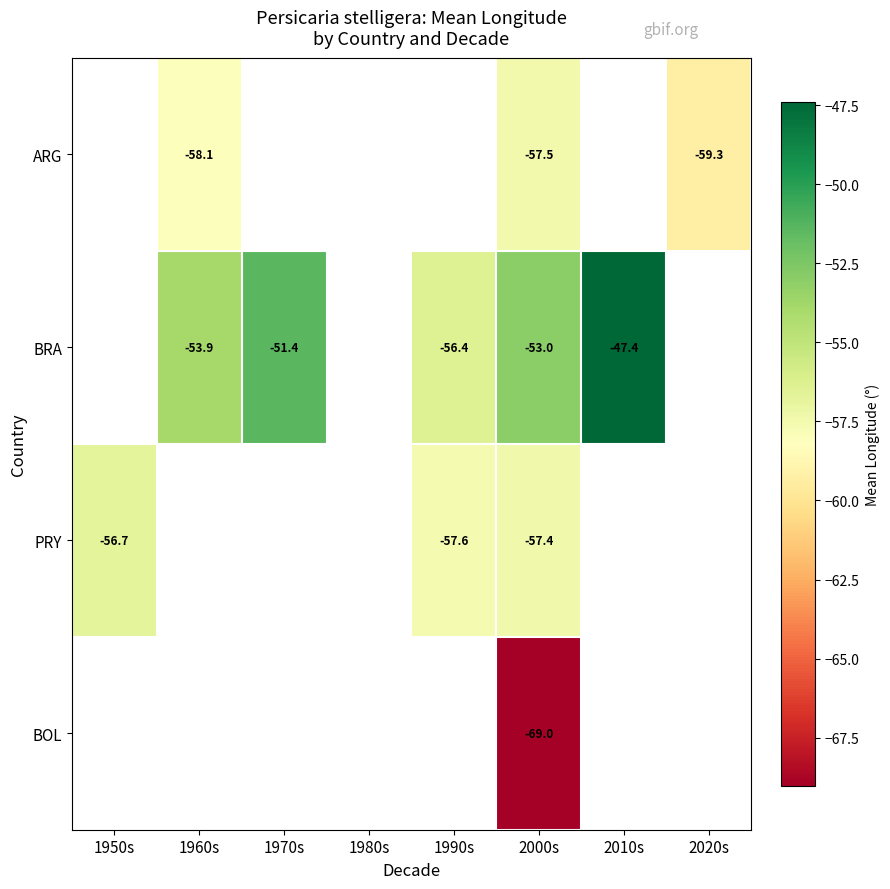

How many categories are shown in the chart?

8